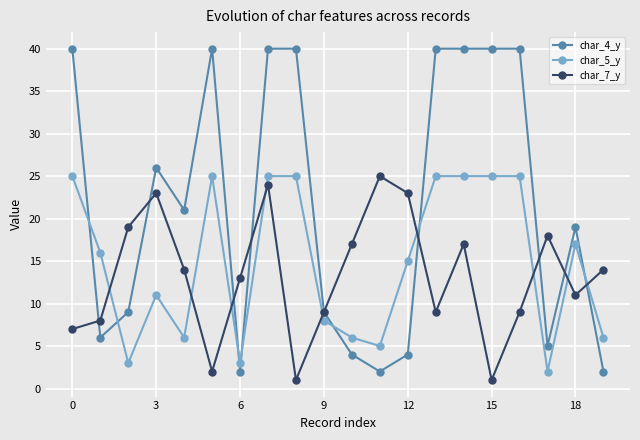

List the series in order of their overall mean, lowest first.

char_7_y, char_5_y, char_4_y